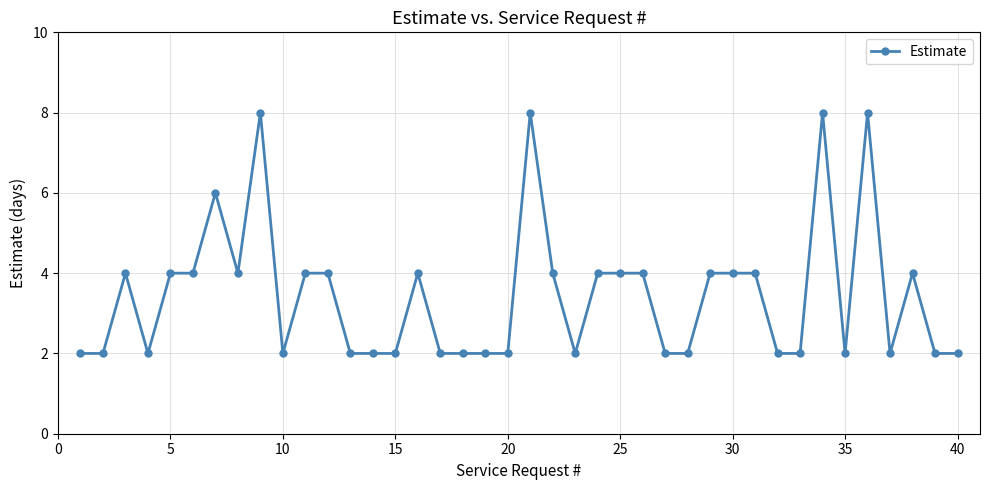

What is the maximum value shown in the chart?

8